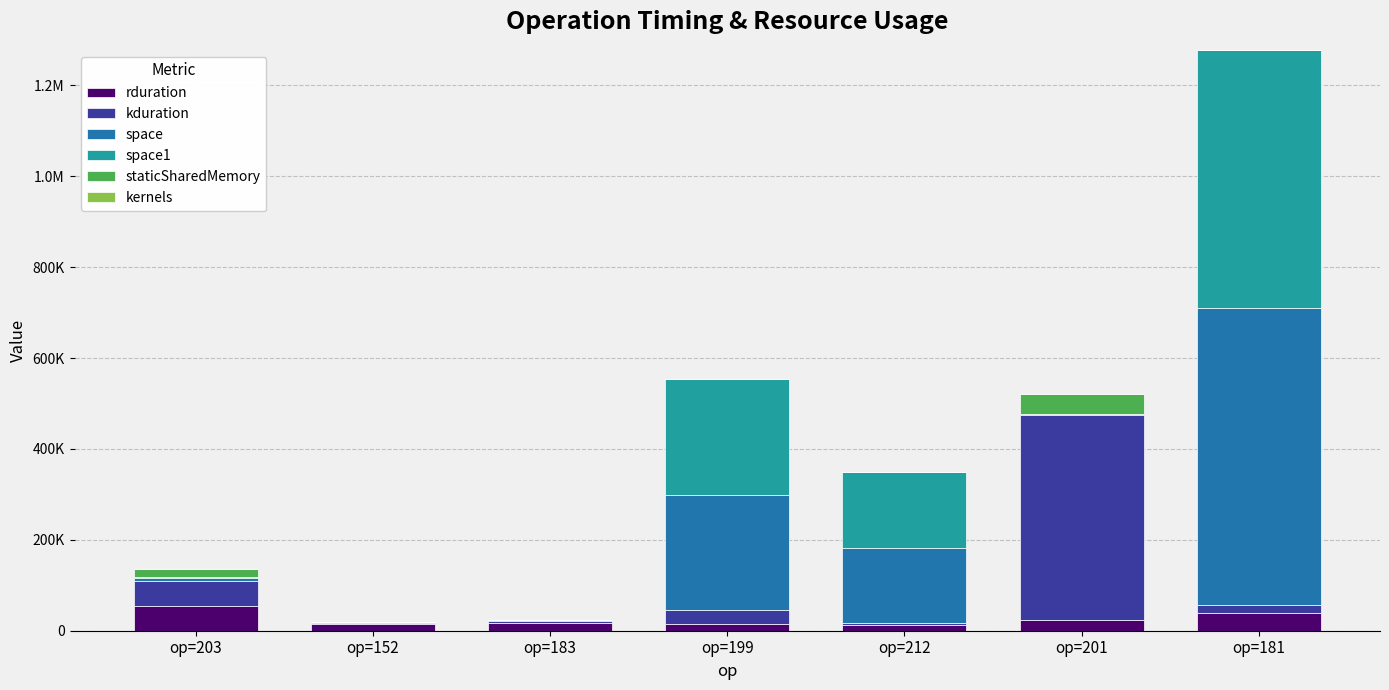

Does the chart contain stacked bars?

Yes